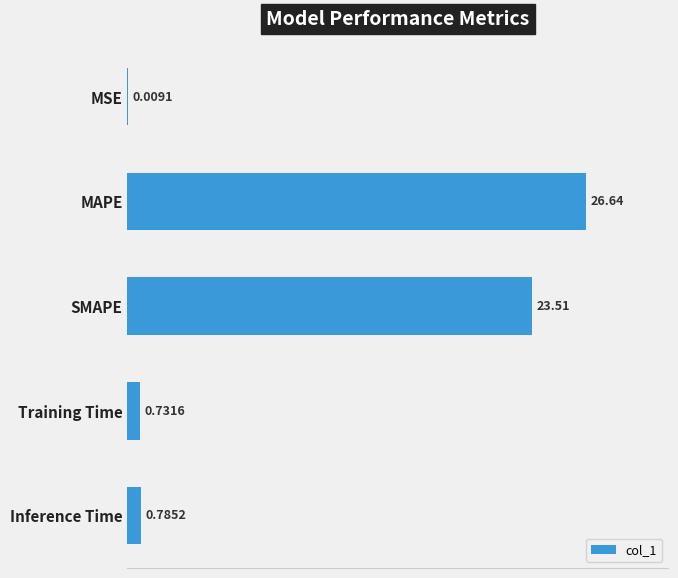

Which category has the highest value across all series?

MAPE